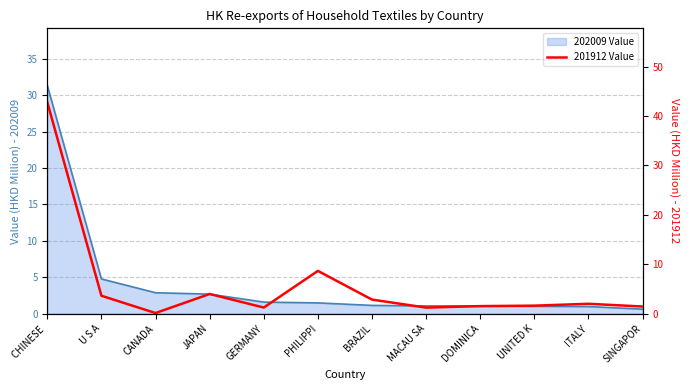

What is the sum of all values?

71.2